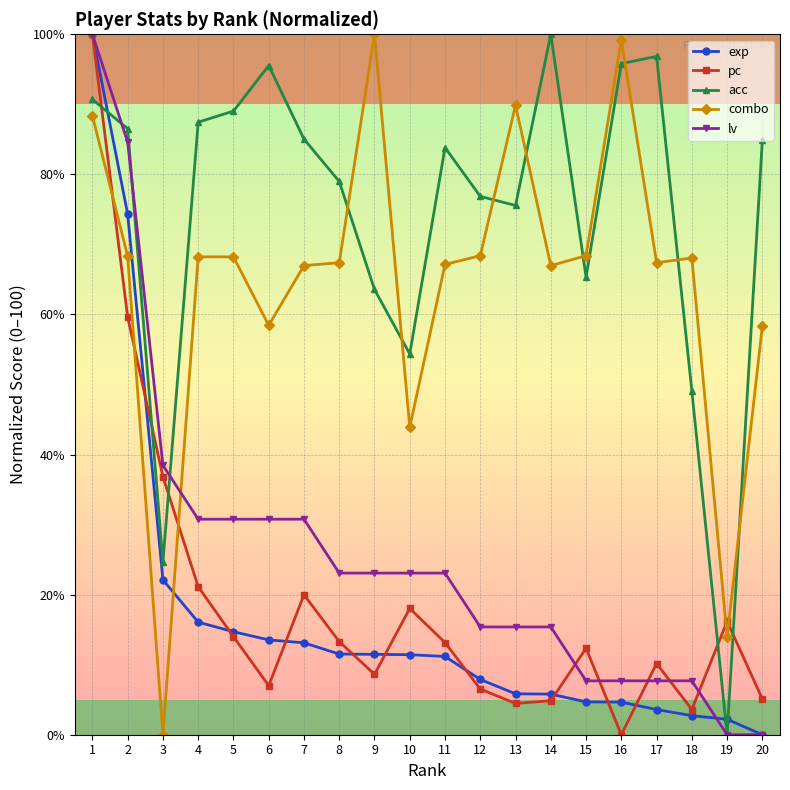

How many lines are shown in the chart?

5